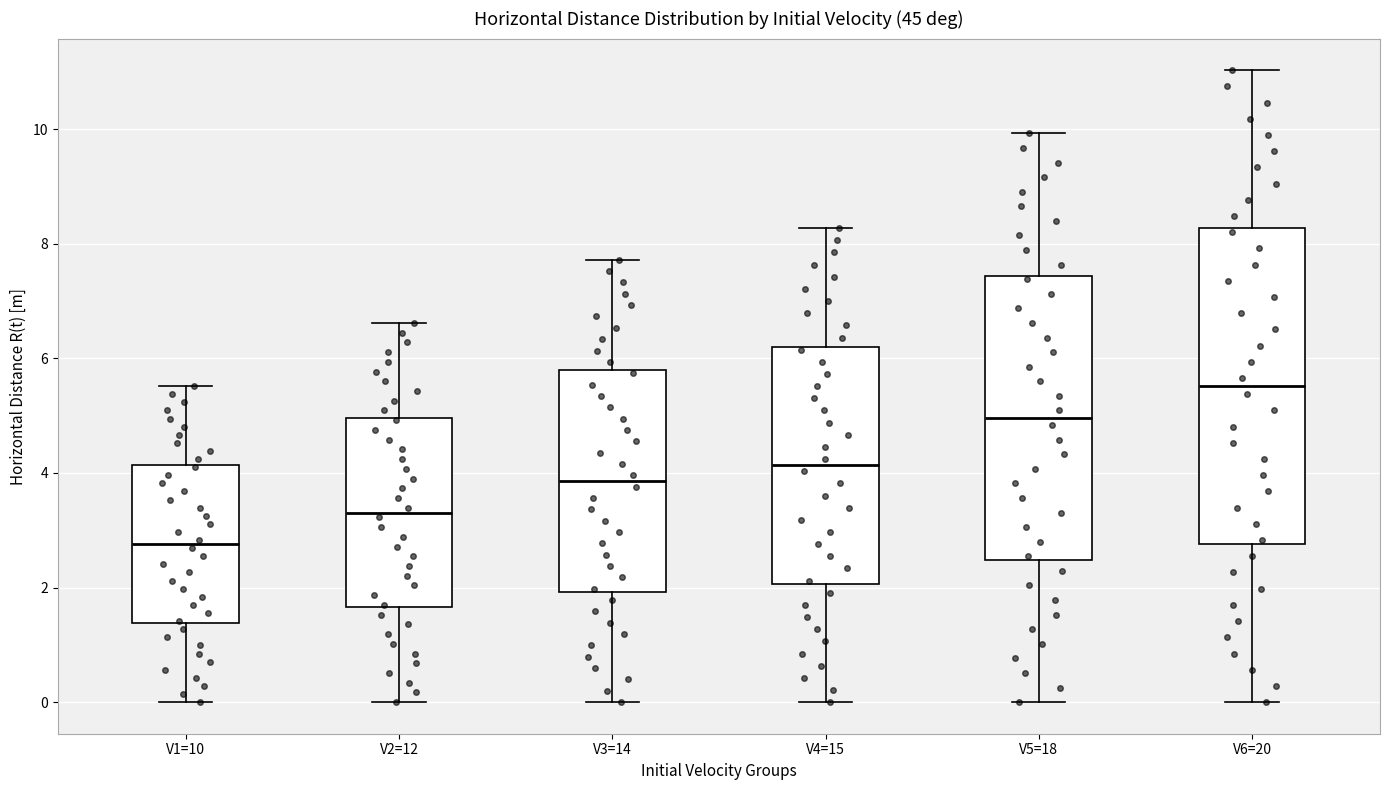

Which box has the lowest median line?

V1=10